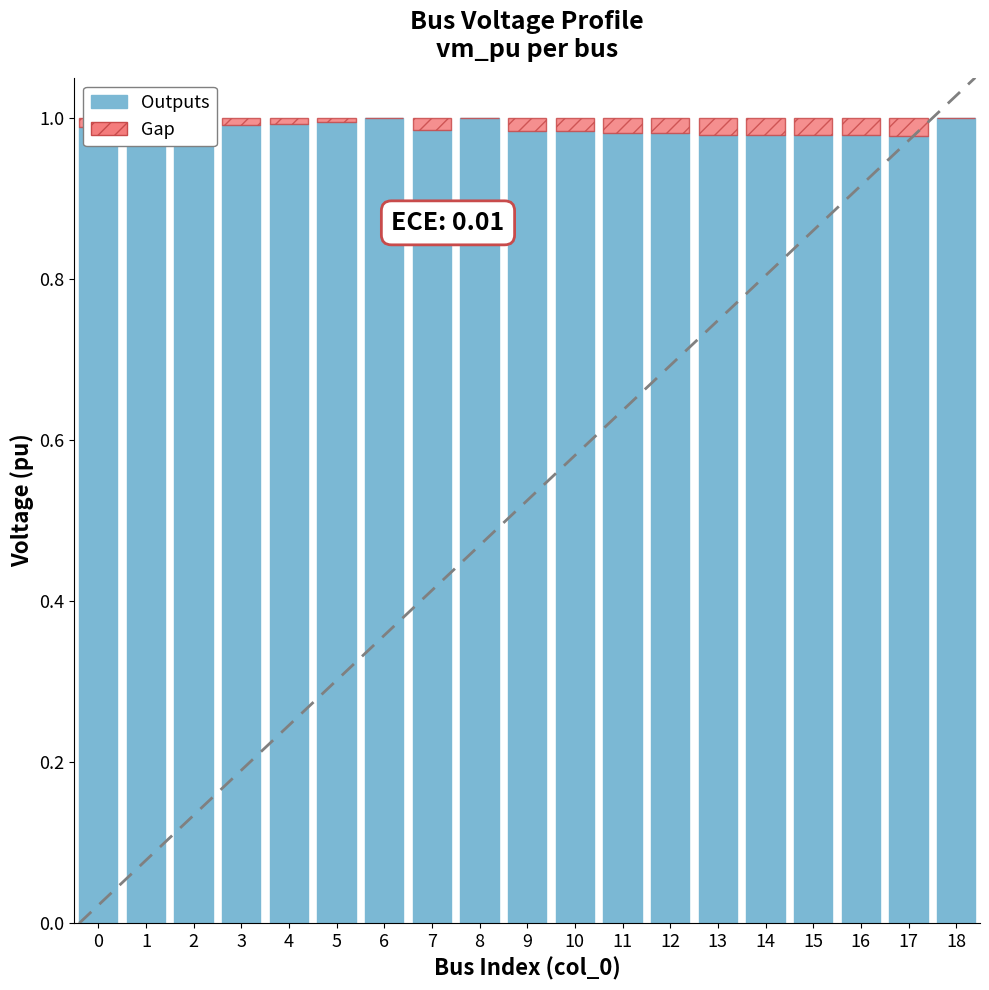

How many bars are there in each group?

2